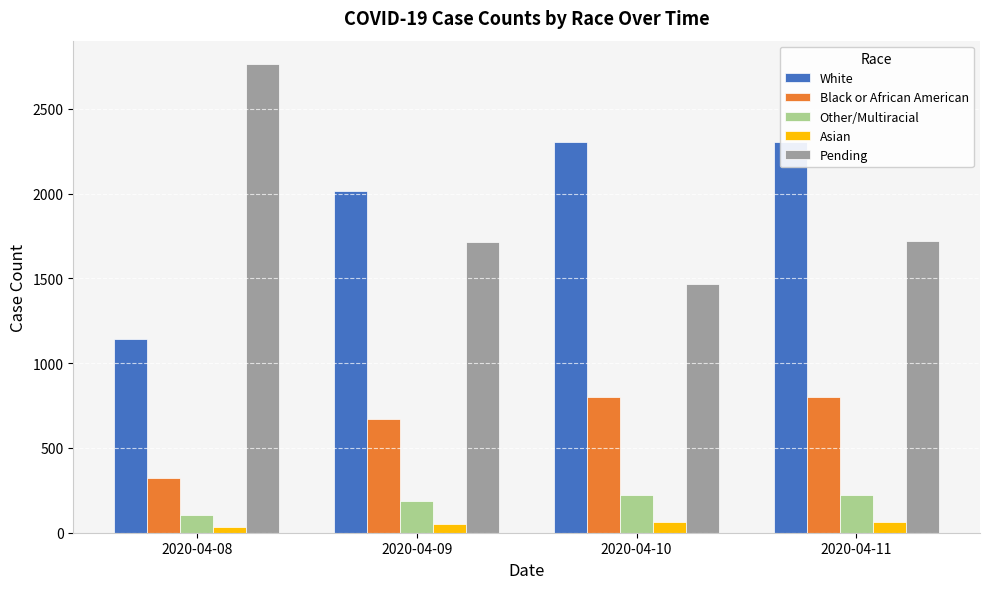

Which category has the highest value across all series?

2020-04-08